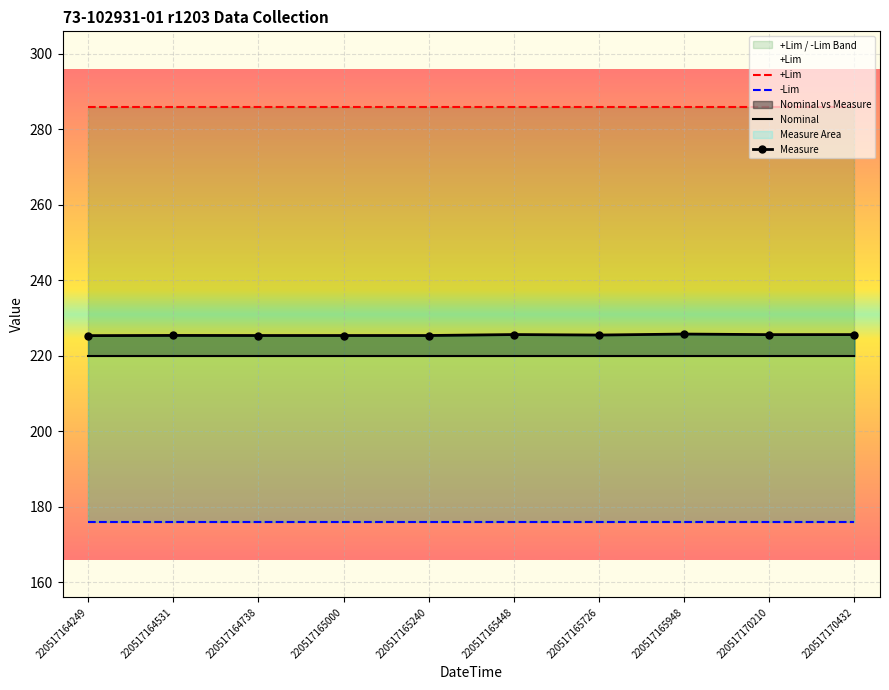

The value of Nominal at 220517170210 is 386.1. True or false?

False